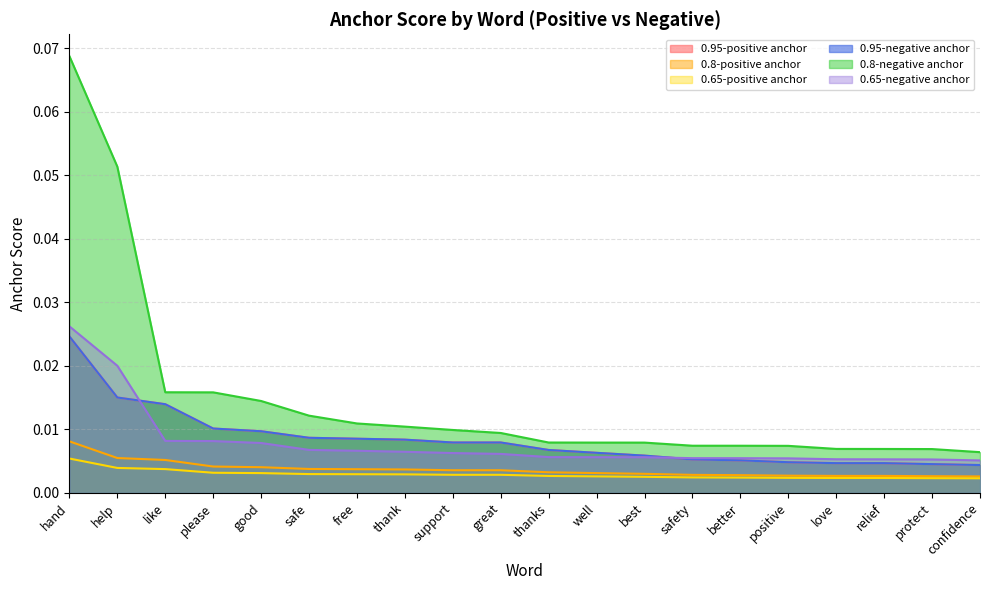

True or false: 0.65-negative anchor and 0.8-negative anchor intersect in this chart.

False